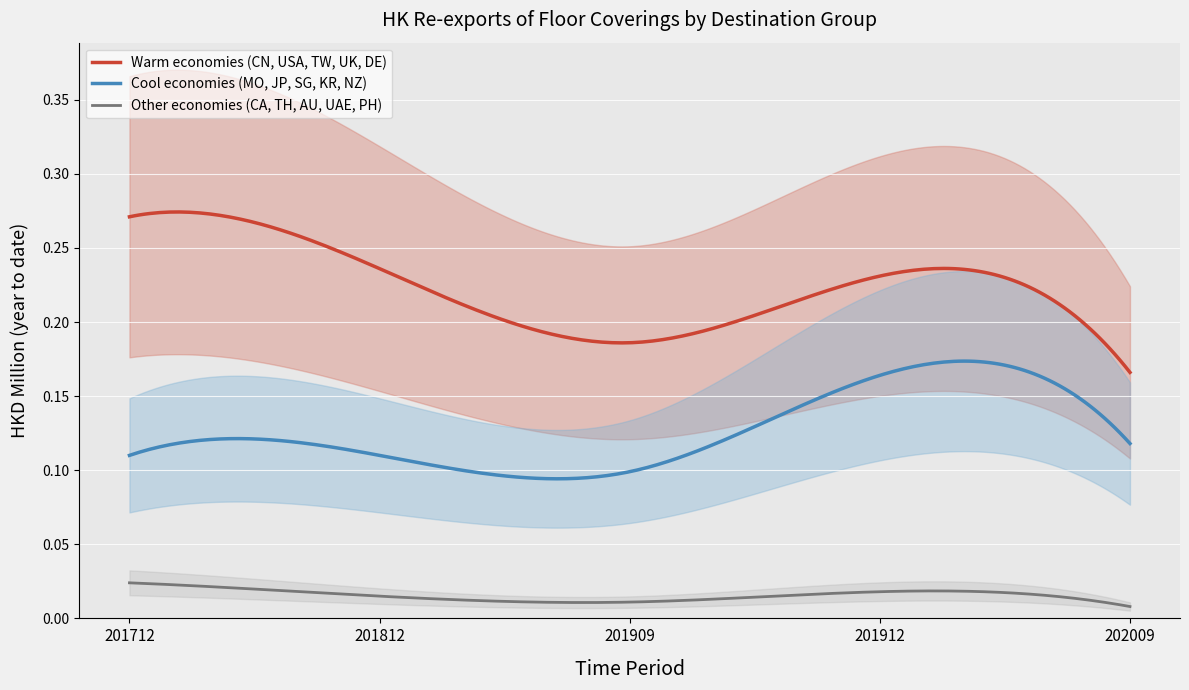

True or false: Other economies (CA, TH, AU, UAE, PH) and Warm economies (CN, USA, TW, UK, DE) intersect in this chart.

False